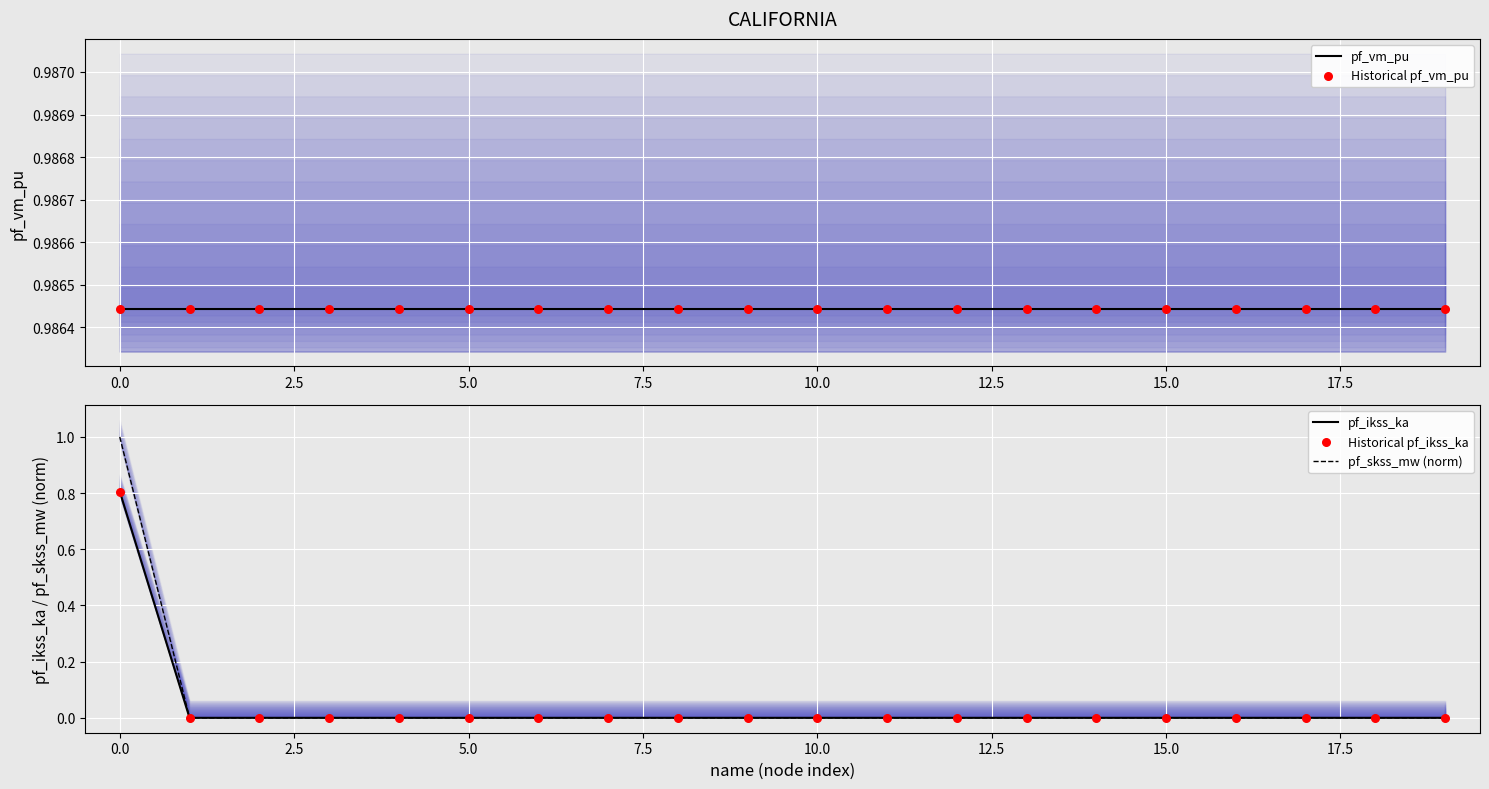

Which series has the widest spread of Y values?

pf_skss_mw (norm)